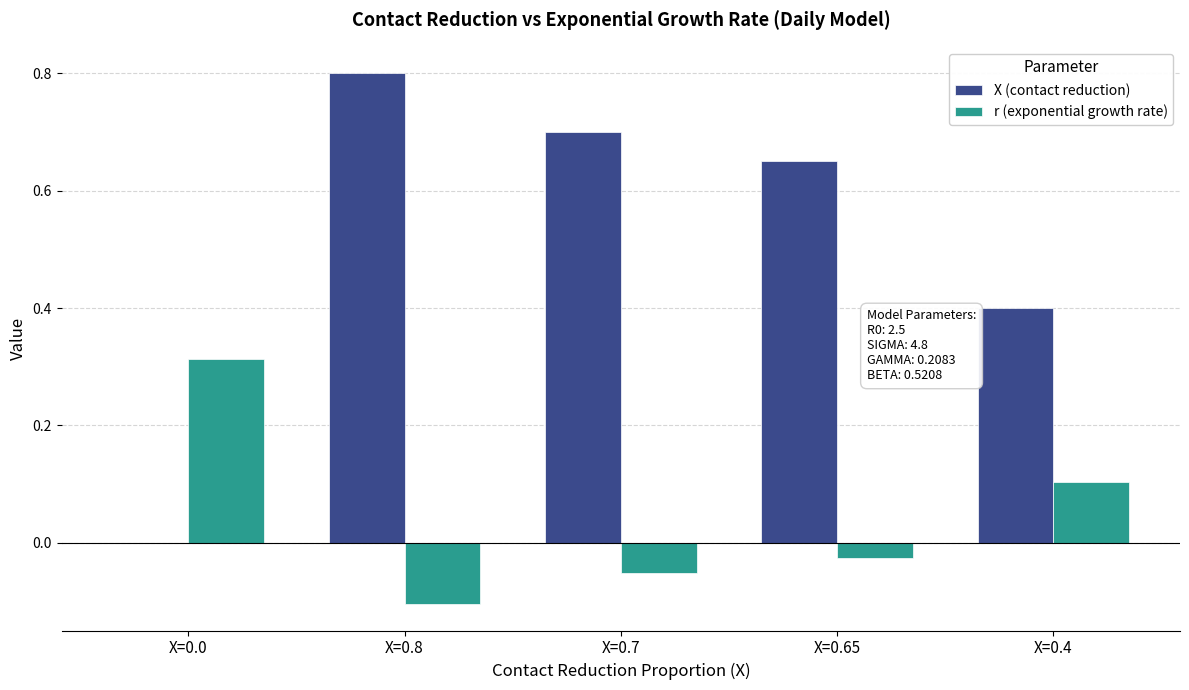

At which category is the sum across all series the highest?

X=0.8